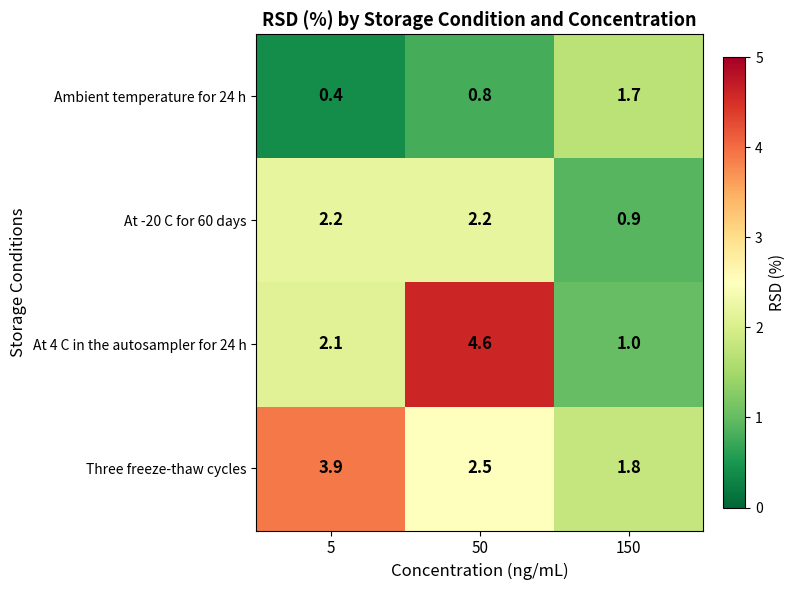

What is the difference between the second highest and minimum values in the At -20 C for 60 days series?

1.3